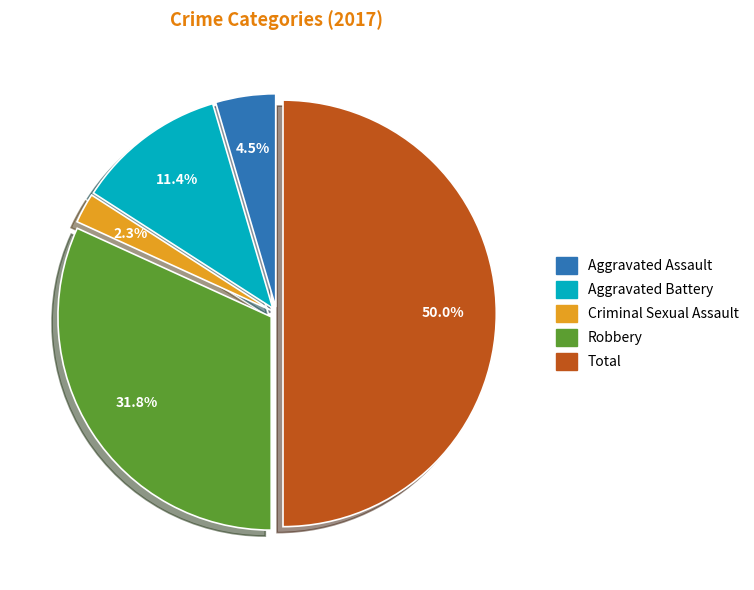

Does Aggravated Assault represent more than half of the total?

No